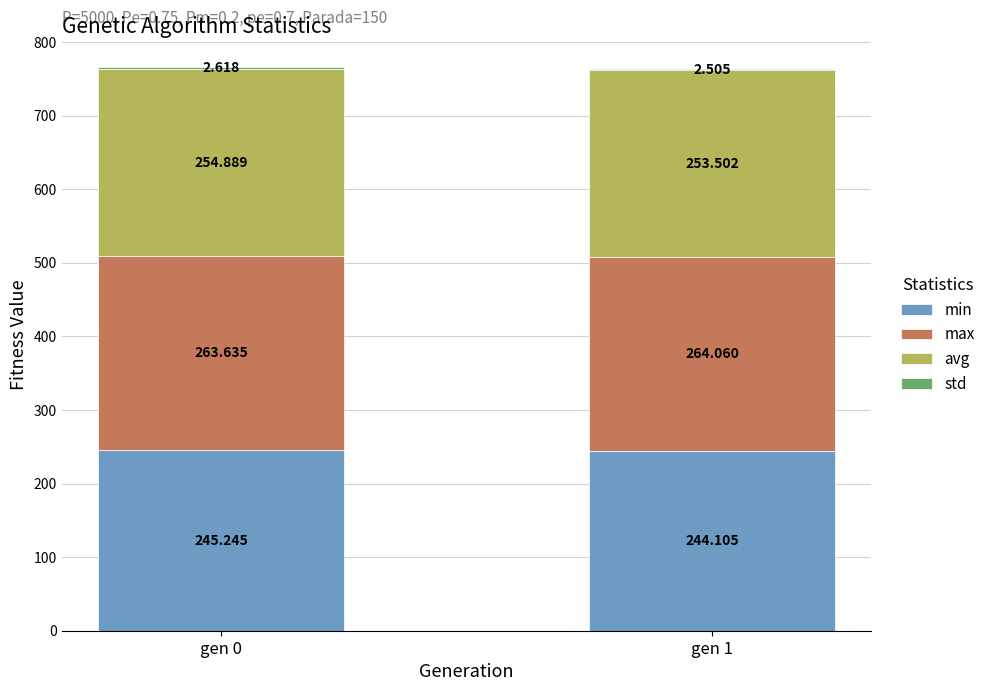

How many distinct data groups are displayed?

4